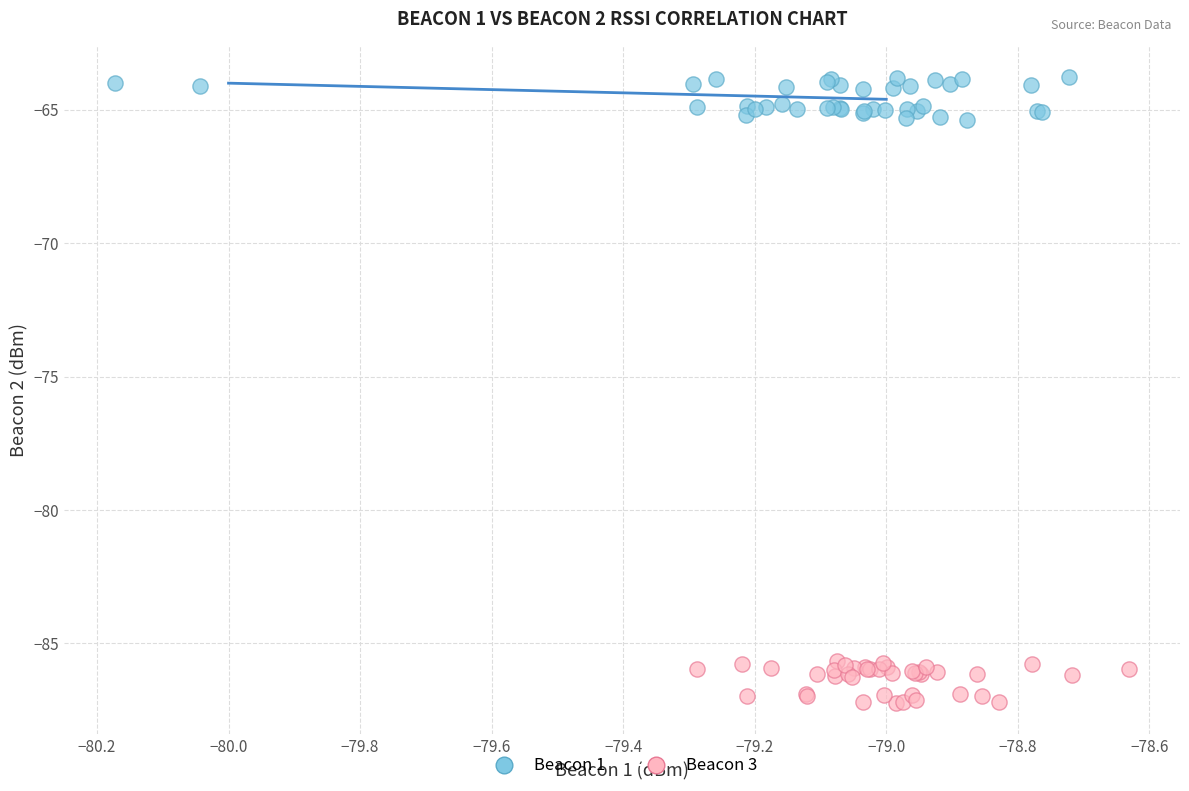

Which series reaches the minimum Y coordinate?

Beacon 3